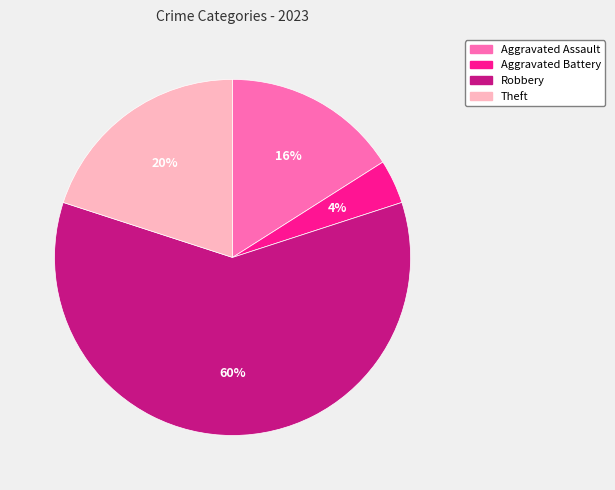

Is there a majority slice in this chart?

Yes